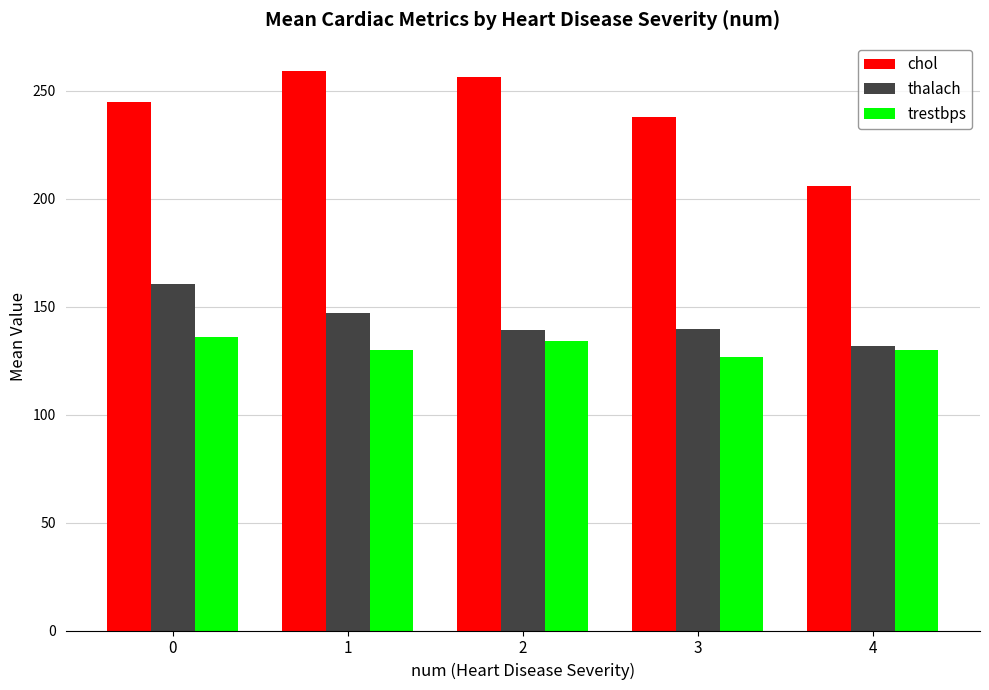

Read the chol value at 2.

256.5